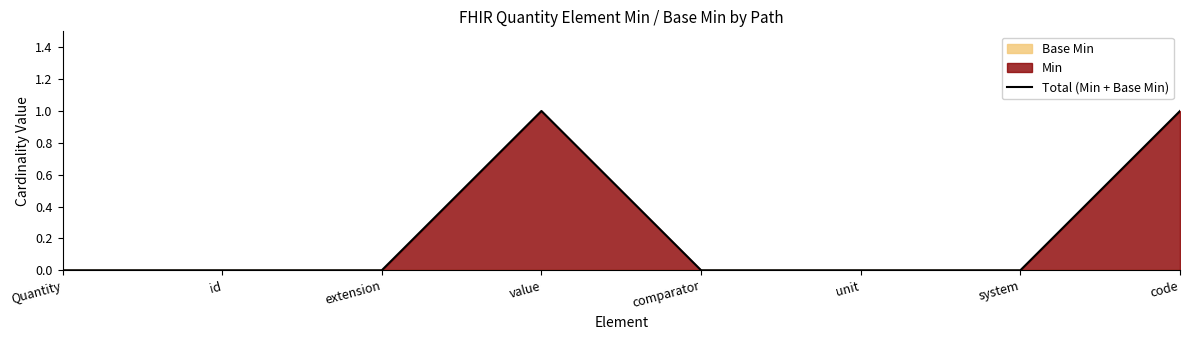

Does the chart display data point markers on the line(s)?

No